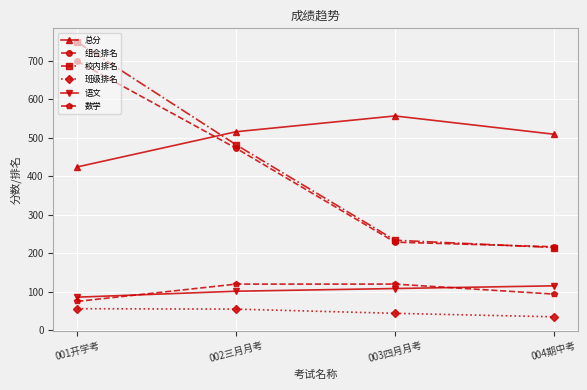

Between 001开学考 and 003四月月考, which series saw the biggest shift?

校内排名